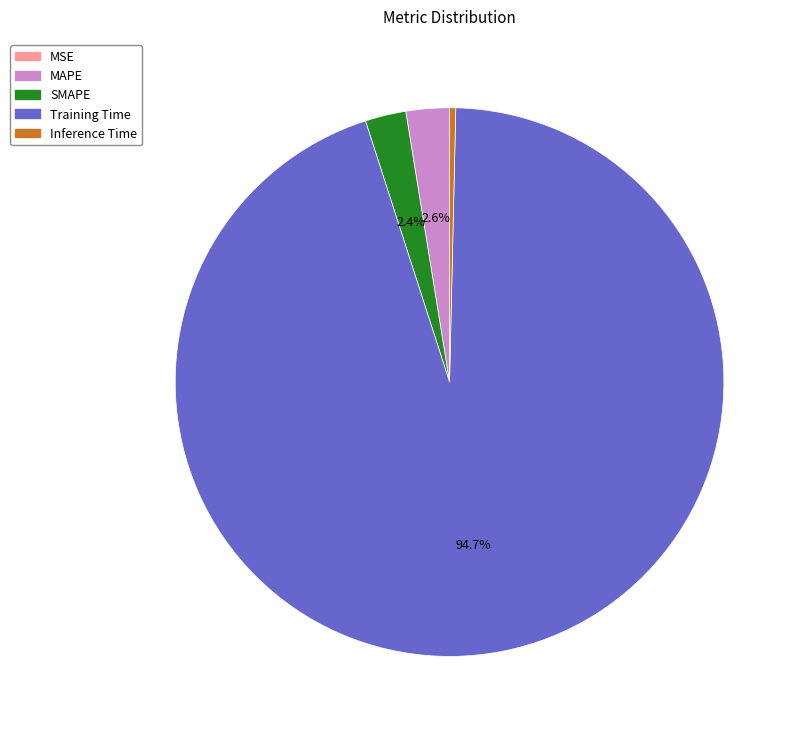

Which slice is the largest?

Training Time